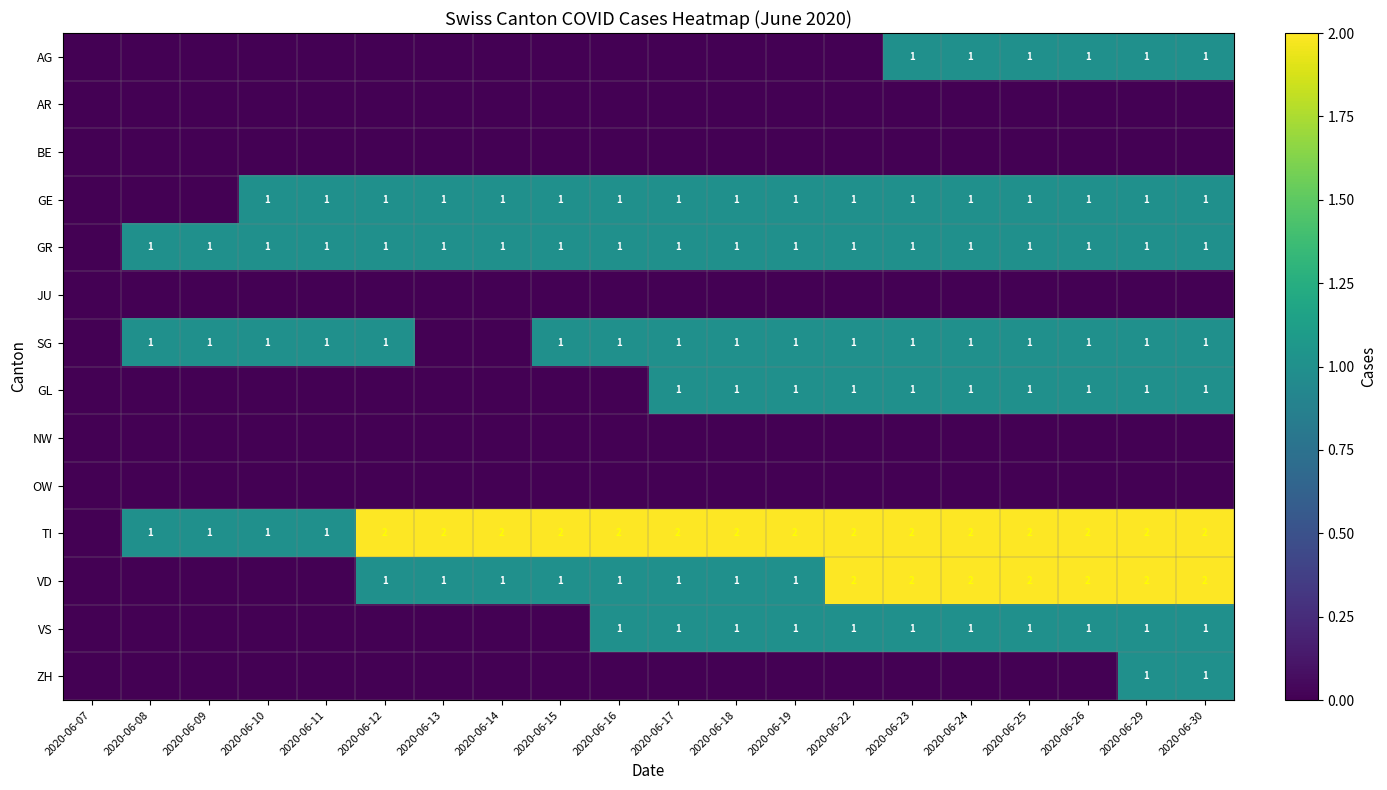

True or false: AG has a value of 1 at 2020-06-25.

True